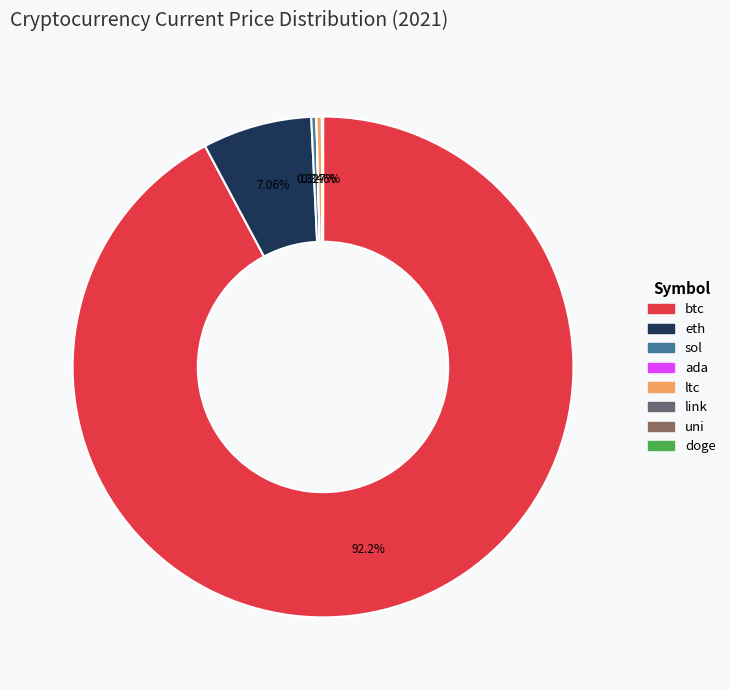

To the nearest percent, what is the difference between the btc and link slice percentages?

92%